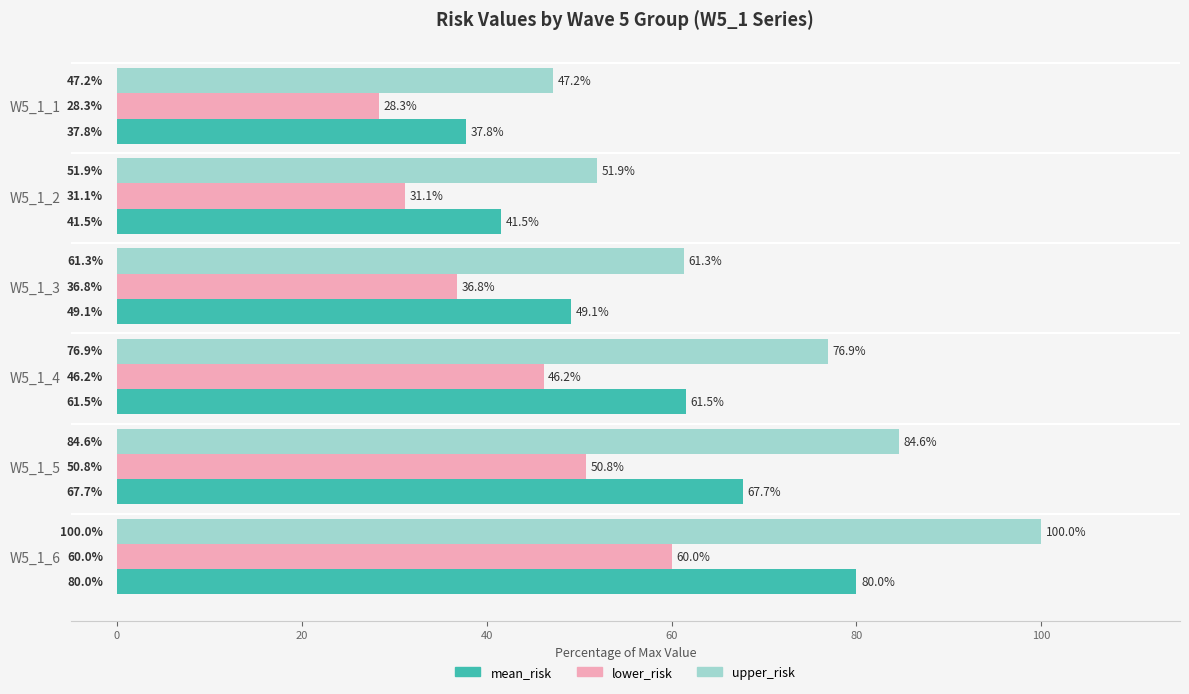

The lower_risk series shows 60.0 at W5_1_6. True or false?

True